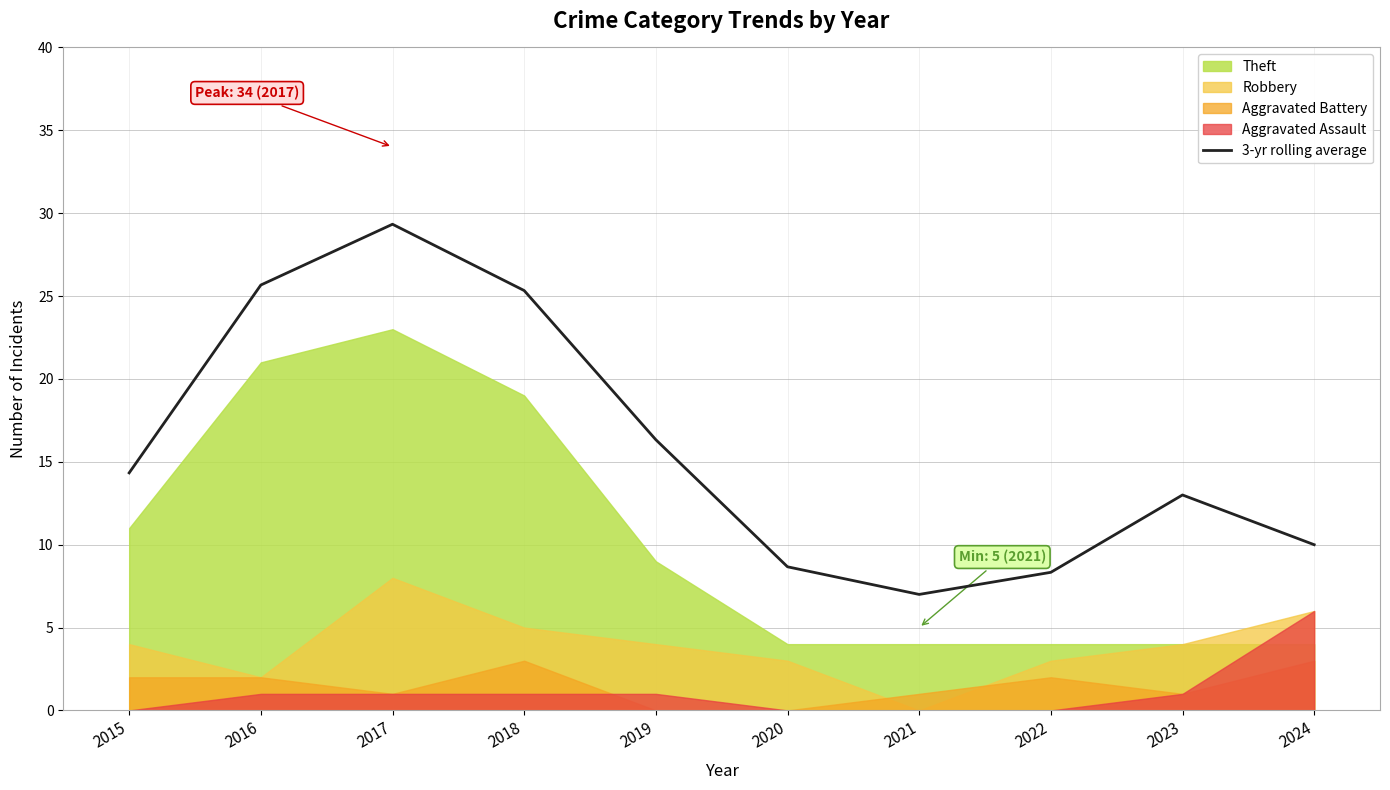

What is the value of the 6th point from the left?

8.7